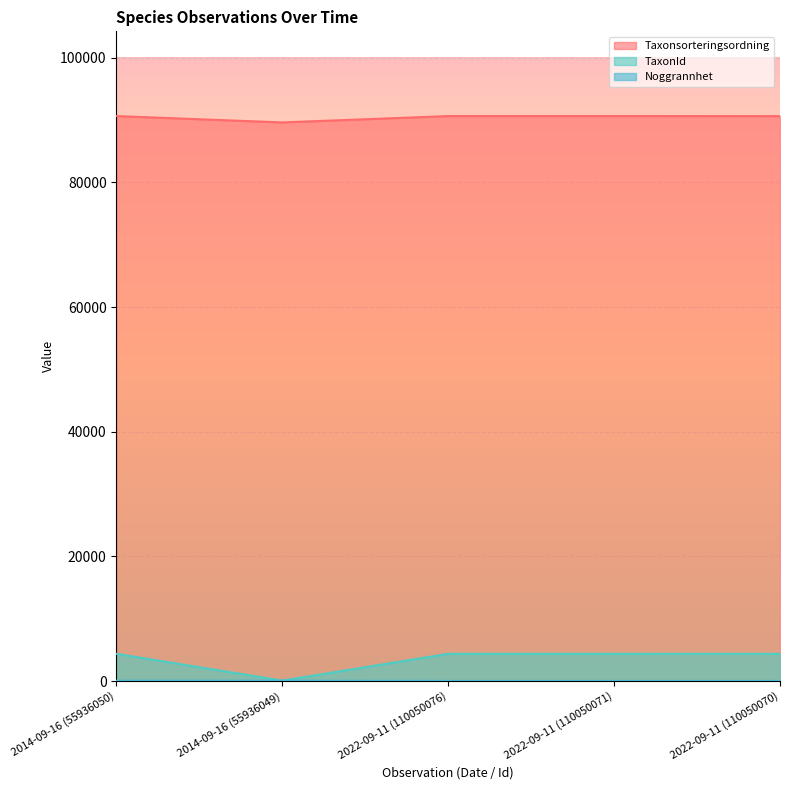

Reading left to right, transcribe all the data shown in this chart.

Taxonsorteringsordning: 2014-09-16 (55936050)=90653	2014-09-16 (55936049)=89633	2022-09-11 (110050076)=90653	2022-09-11 (110050071)=90653	2022-09-11 (110050070)=90645
TaxonId: 2014-09-16 (55936050)=4364	2014-09-16 (55936049)=65	2022-09-11 (110050076)=4364	2022-09-11 (110050071)=4364	2022-09-11 (110050070)=4361
Noggrannhet: 2014-09-16 (55936050)=50	2014-09-16 (55936049)=50	2022-09-11 (110050076)=10	2022-09-11 (110050071)=10	2022-09-11 (110050070)=10